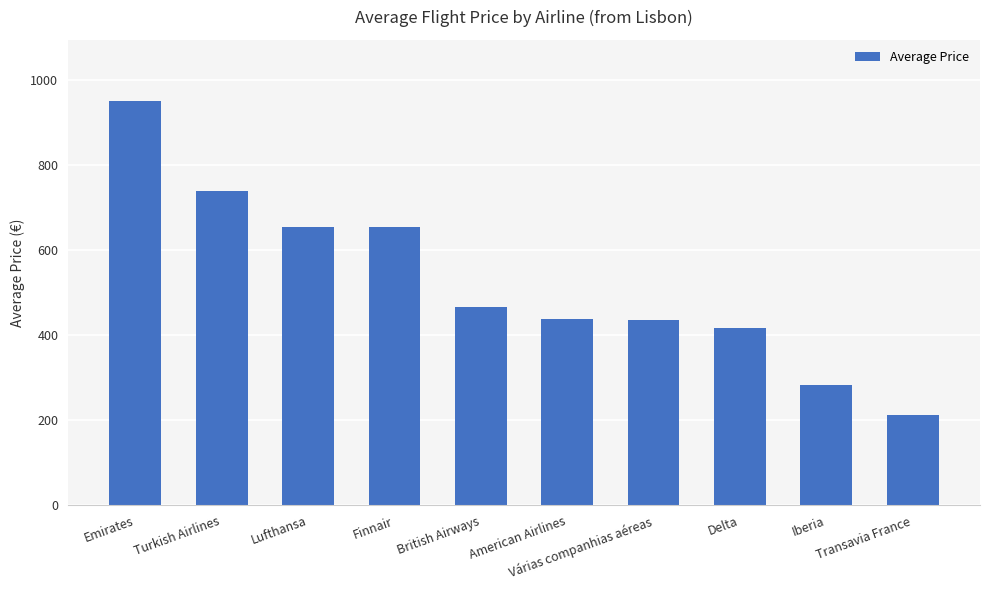

Which category has the lowest value across all series?

Transavia France